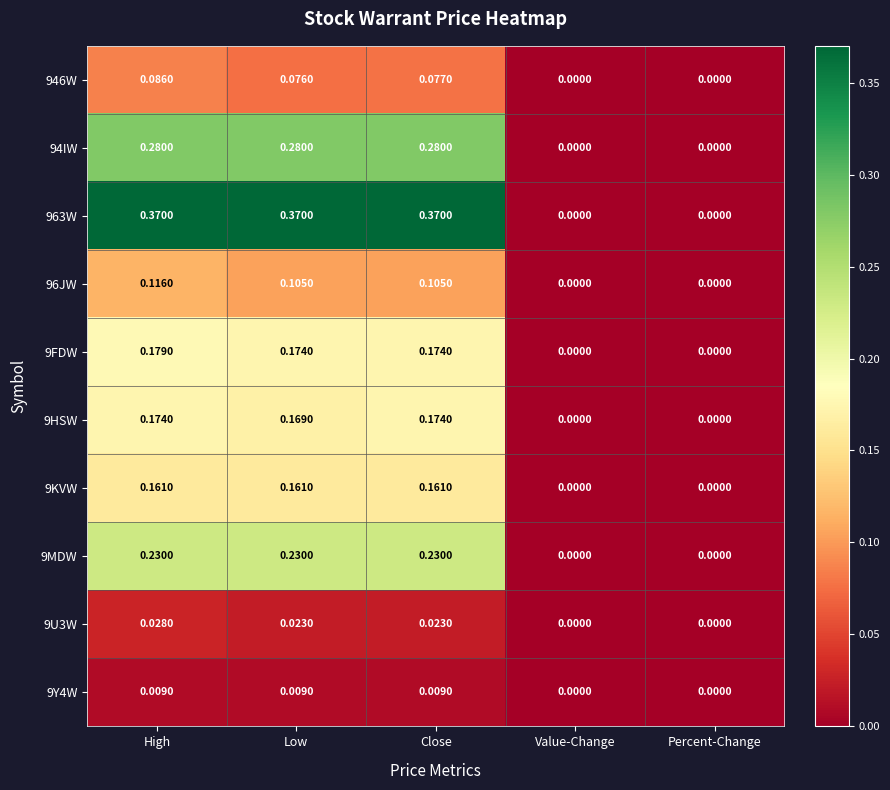

Is the value of 9FDW at Value-Change greater than the value of 9KVW at Close?

No